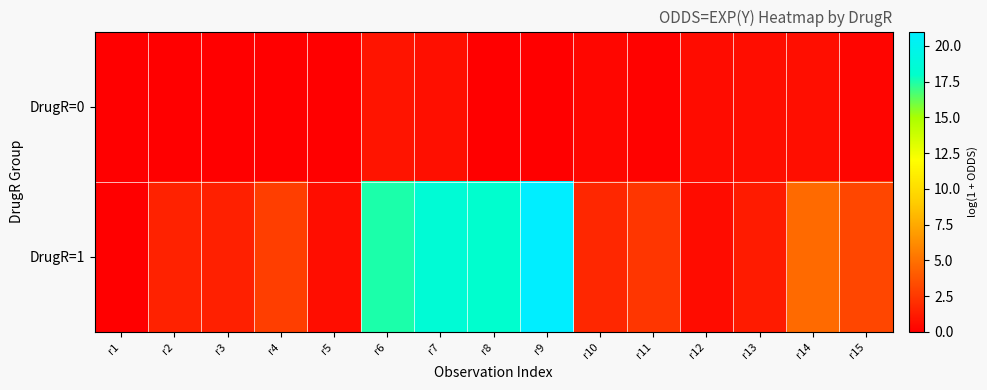

What is the difference between the highest and lowest values at r14?

4.0